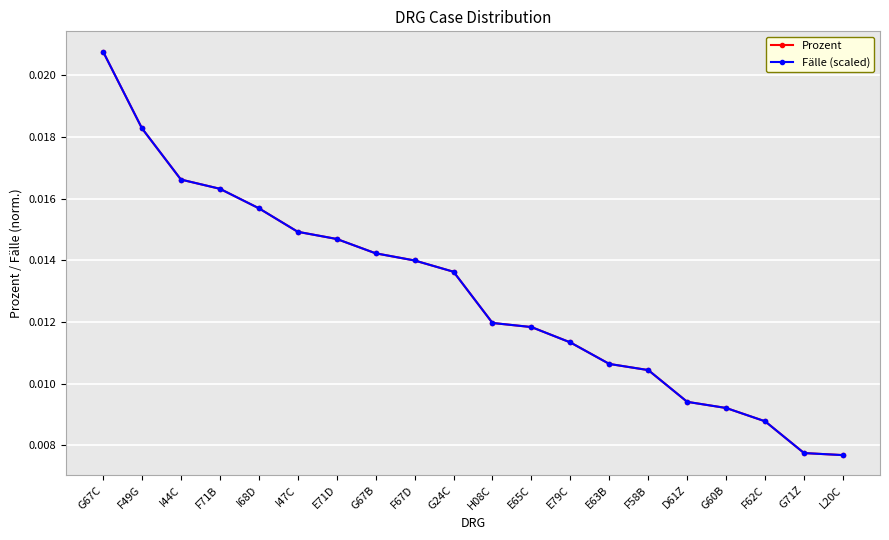

True or false: Fälle (scaled) and Prozent intersect in this chart.

False